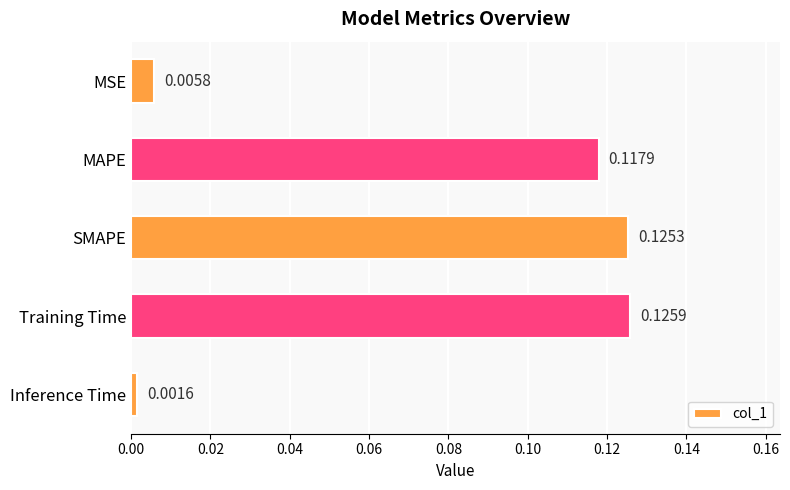

What is the label of the 2nd bar from the bottom?

Training Time